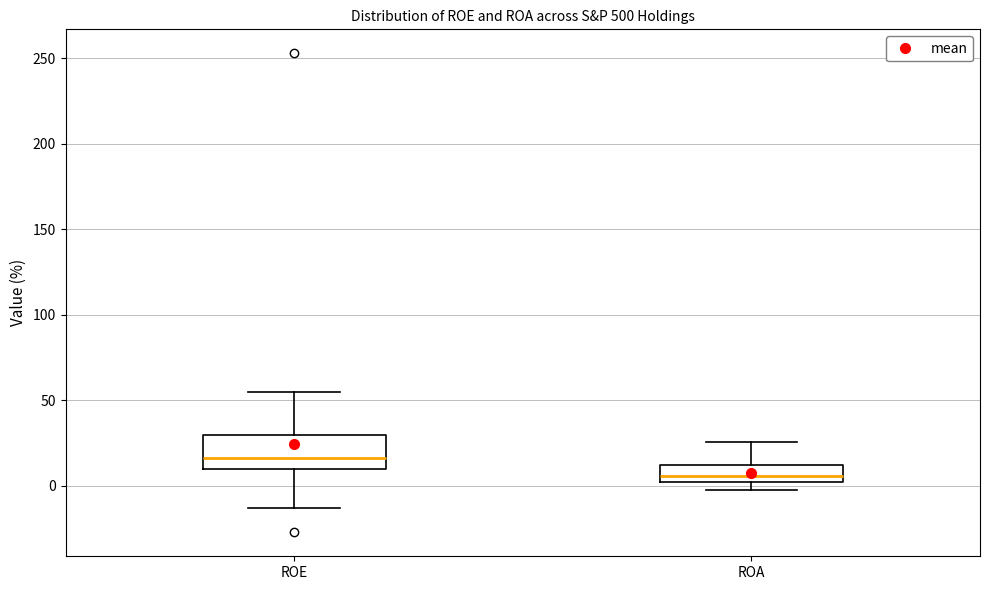

Reading left to right, transcribe this box plot: for each box, give where its median line is, the range the box spans, and where its two whiskers end, as read against the y-axis. The values are not printed on the chart, so give them approximately, as read against the axis.

ROE: median 15, box 10 to 30, whiskers -15 to 55
ROA: median 5, box 0 to 10, whiskers 0 (just below the box's lower edge) to 25